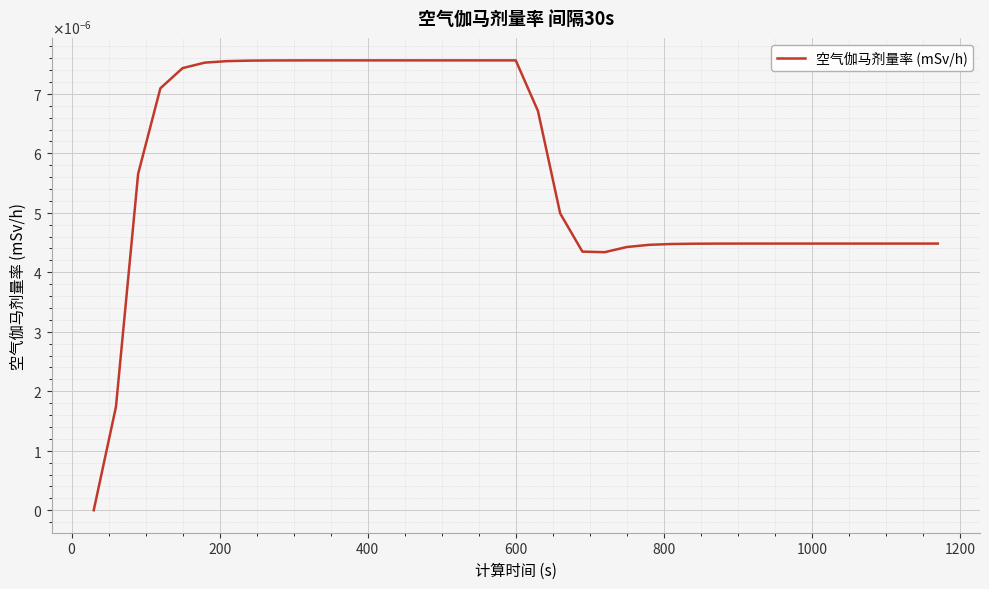

Is this an area chart (filled region under the line)?

No